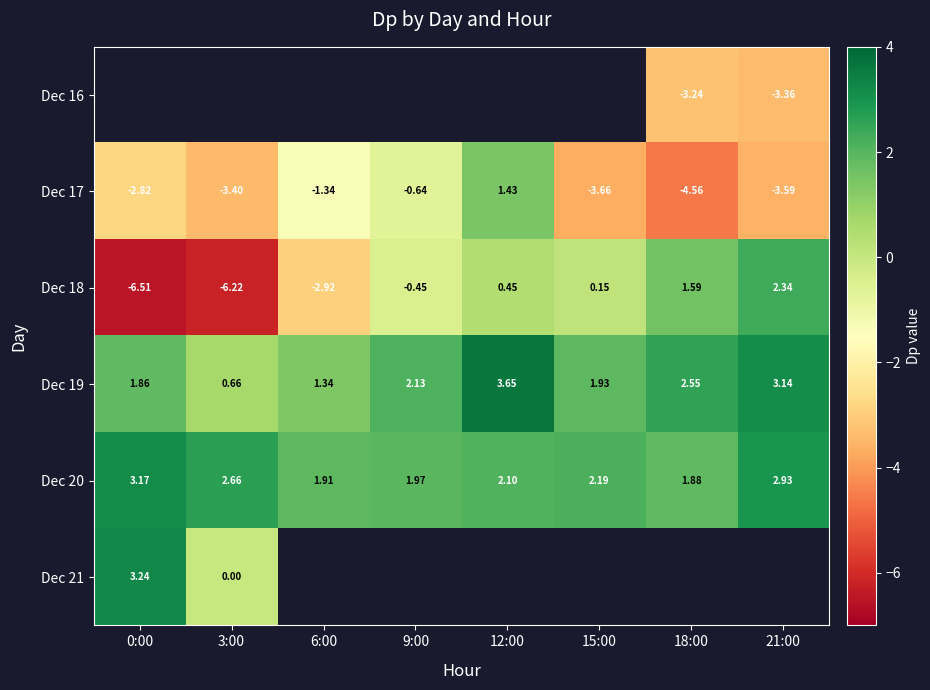

The value of Dec 19 at 9:00 is 2.1. True or false?

True